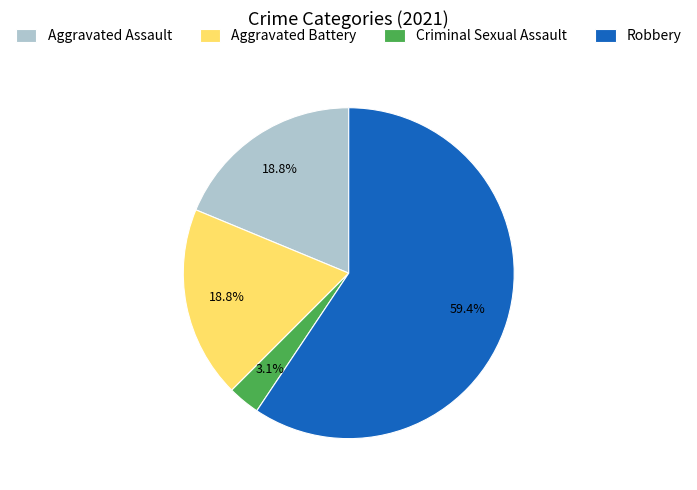

What is the ratio of the value at Aggravated Battery to the value at Aggravated Assault?

1.0